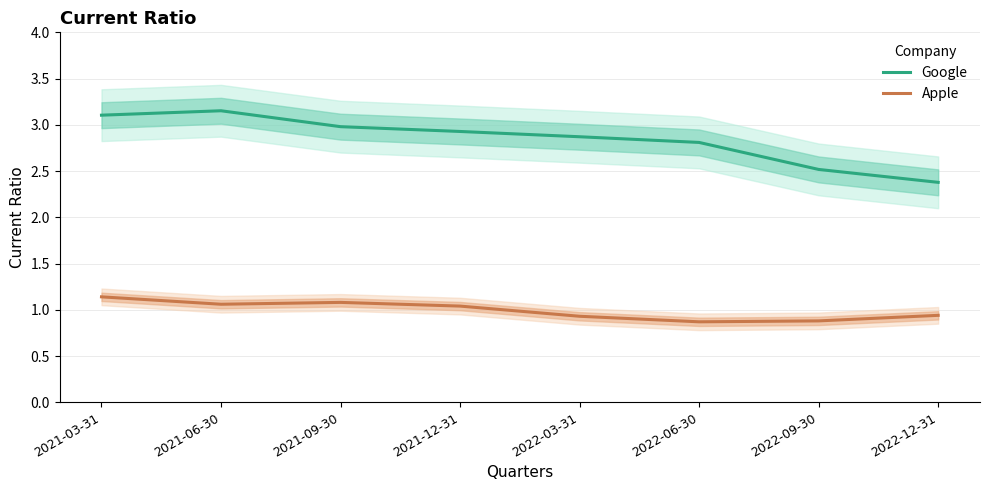

The value of Google at 2021-12-31 is 2.9. True or false?

True